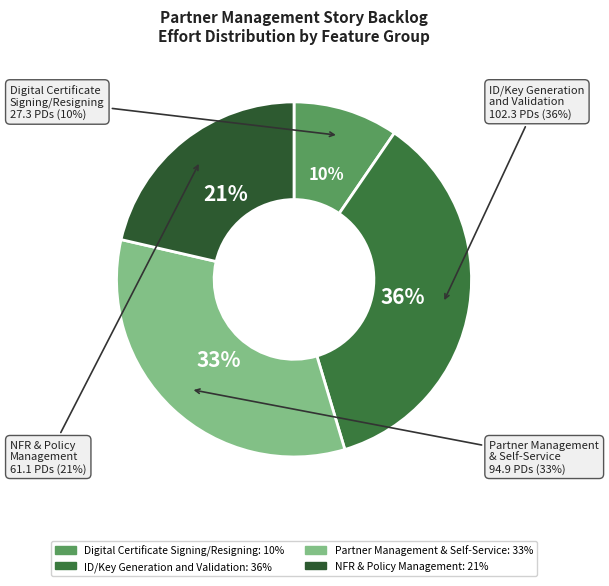

Is there any slice that represents more than half of the pie?

No